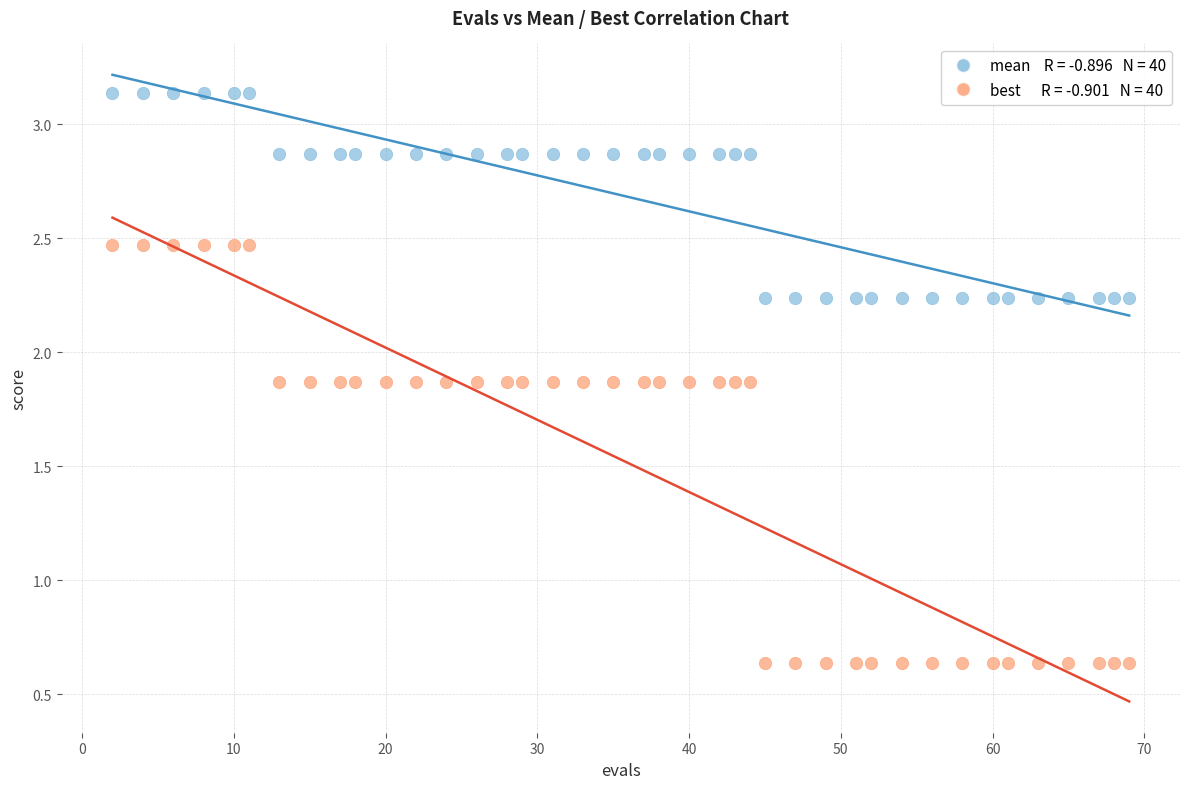

Across all data points, what is the range of X values (max minus min)?

67.0